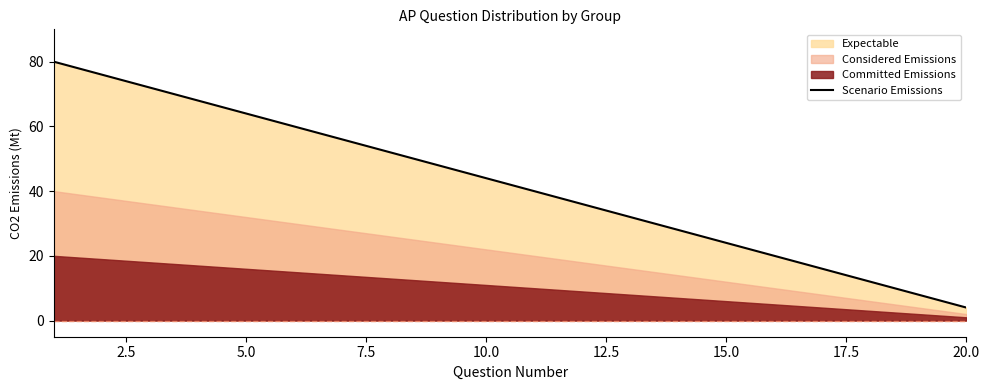

What is the average value?

42